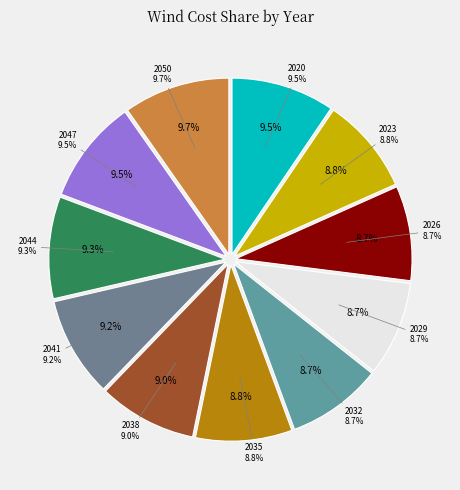

Which has a higher value, 2038 or 2029?

2038